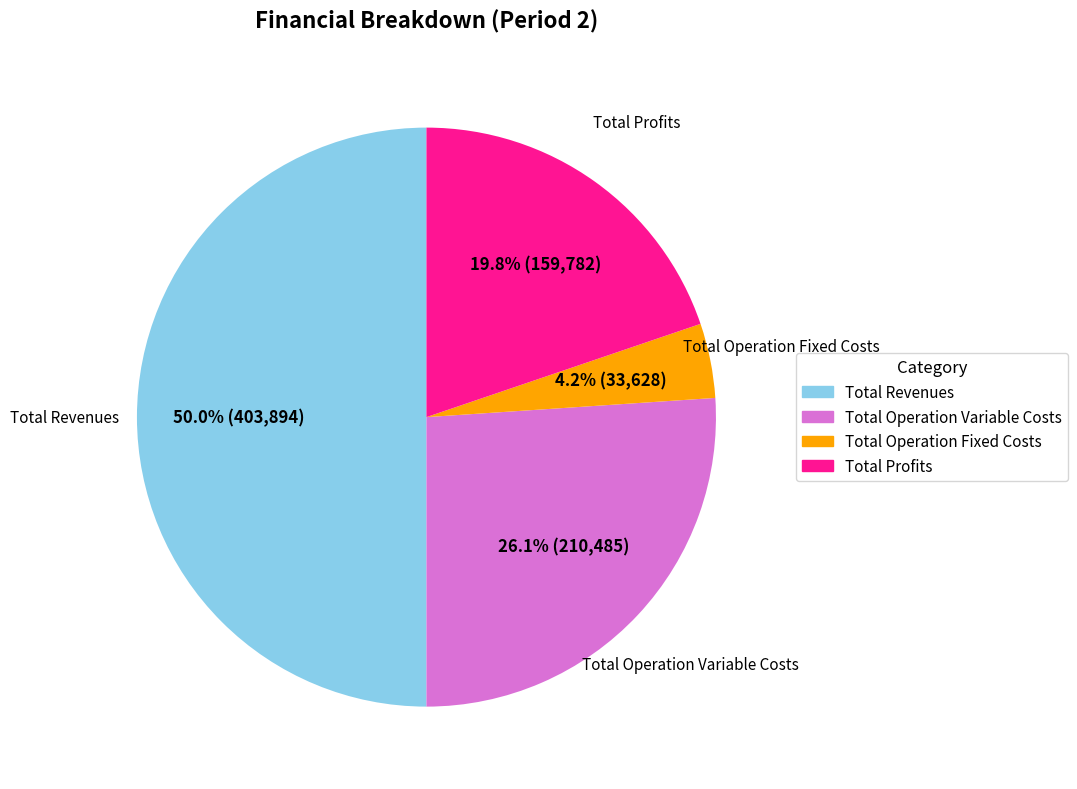

Rank the categories by value from lowest to highest.

Total Operation Fixed Costs, Total Profits, Total Operation Variable Costs, Total Revenues